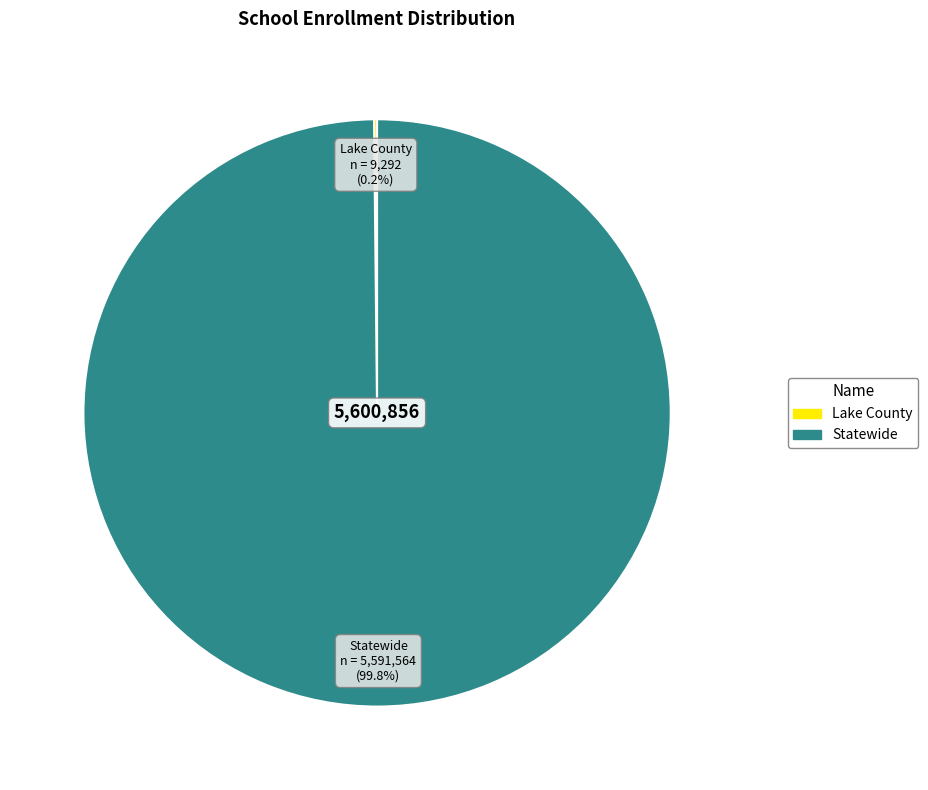

What is the largest slice in the pie chart?

Statewide